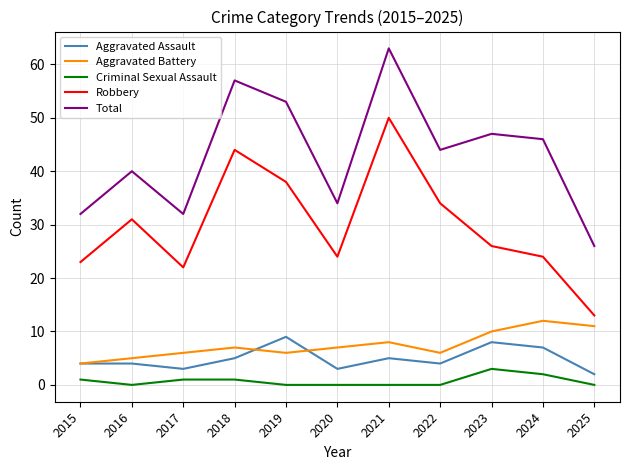

Is it true that Criminal Sexual Assault equals 0 at 2016?

True